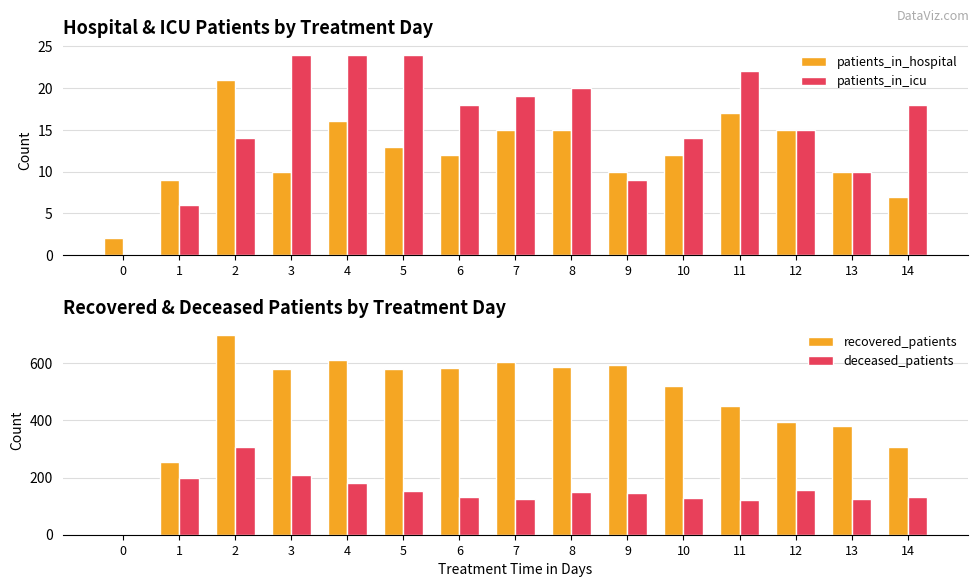

What is the approximate value of recovered_patients at 2?

700